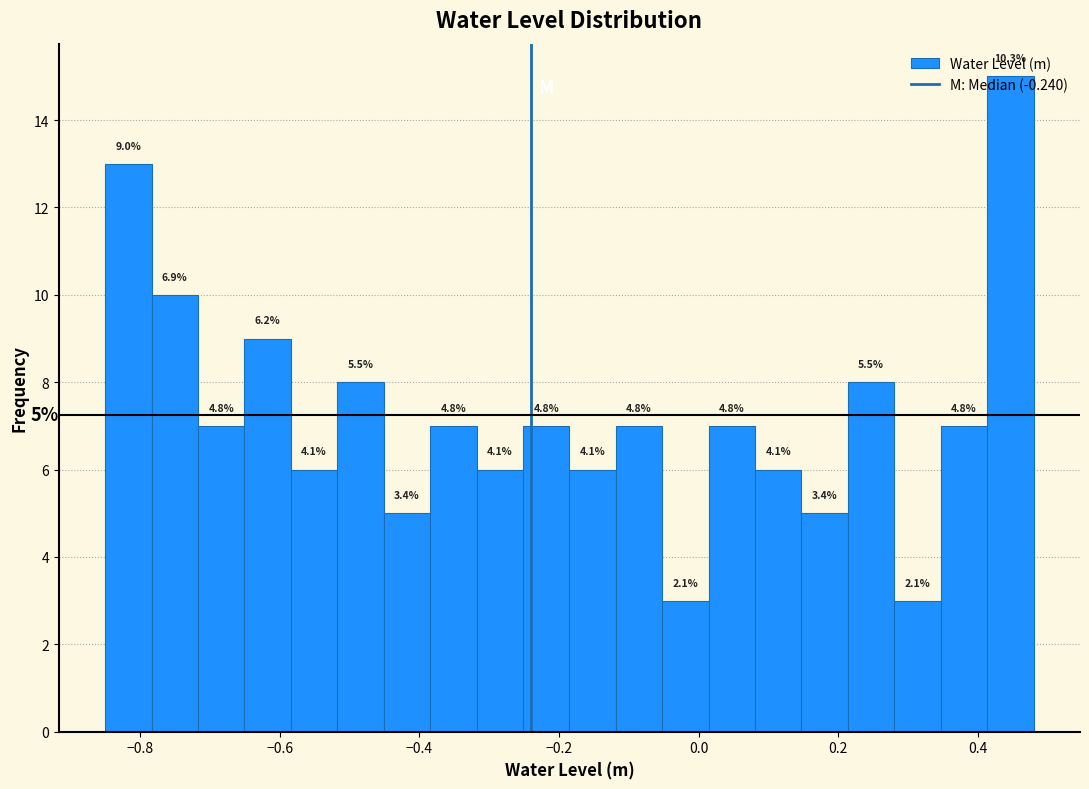

Around what value on the x-axis is the tallest bar? Give the approximate position of its centre, as read against the axis.

0.44